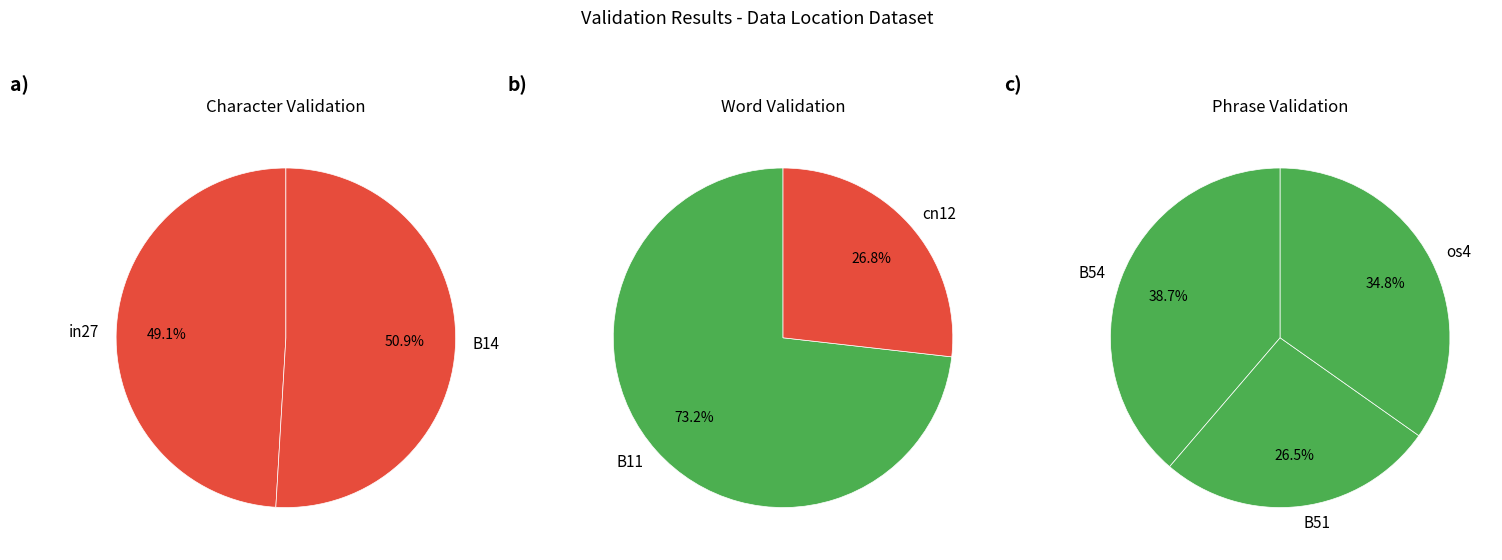

Does any single category account for the majority?

No